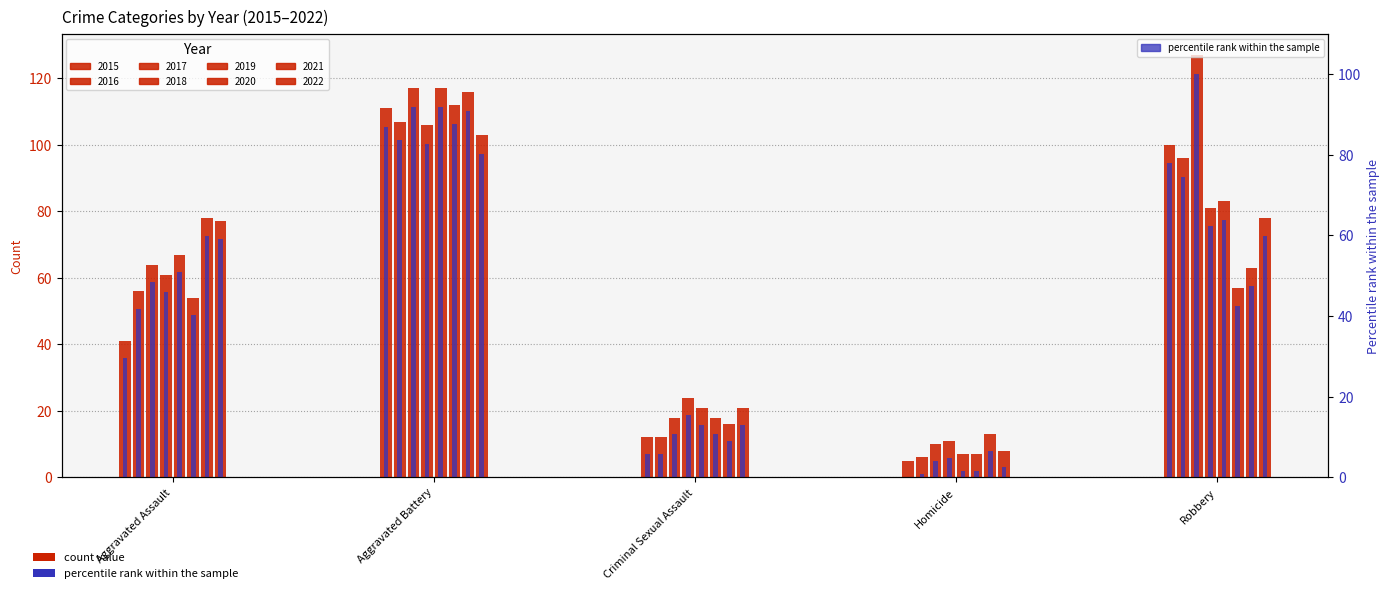

What is the difference between the second highest and minimum values?

77.9